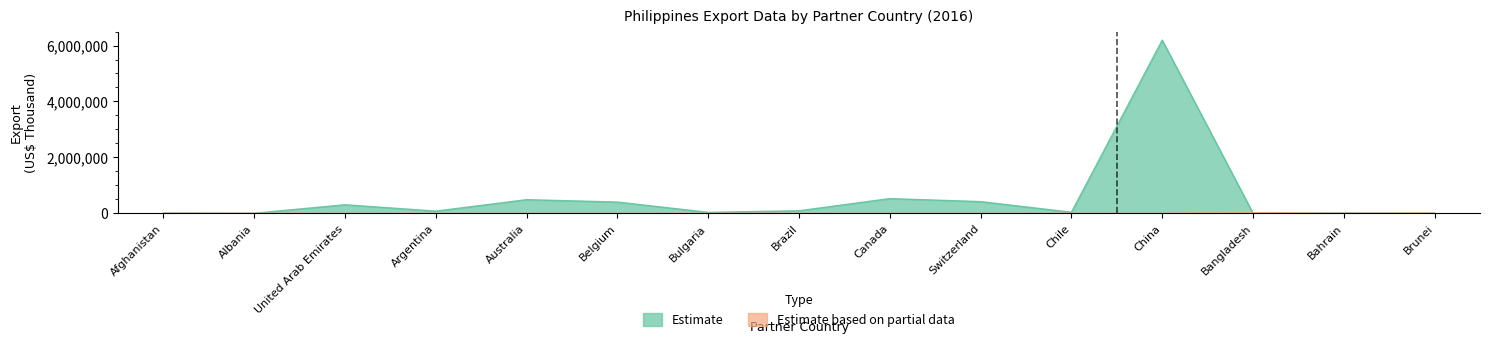

Is it true that the value at Bulgaria is 31684.6?

True